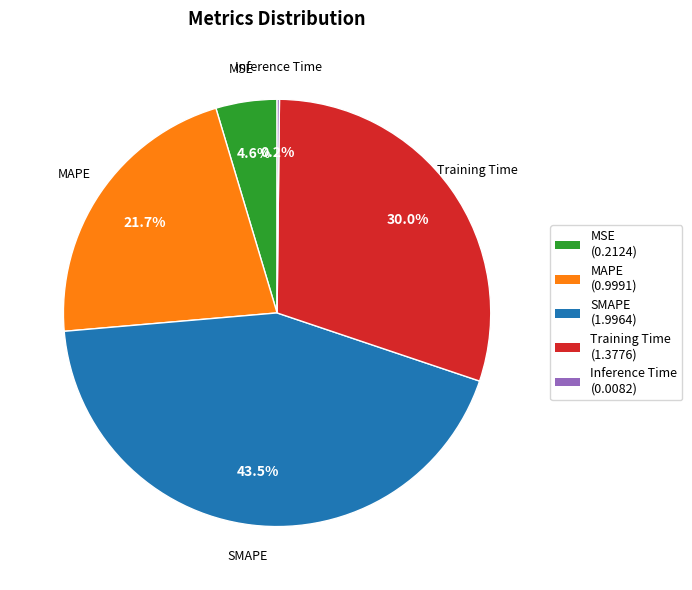

What is the ratio of the value at MAPE (0.9991) to the value at Training Time (1.3776)?

0.7